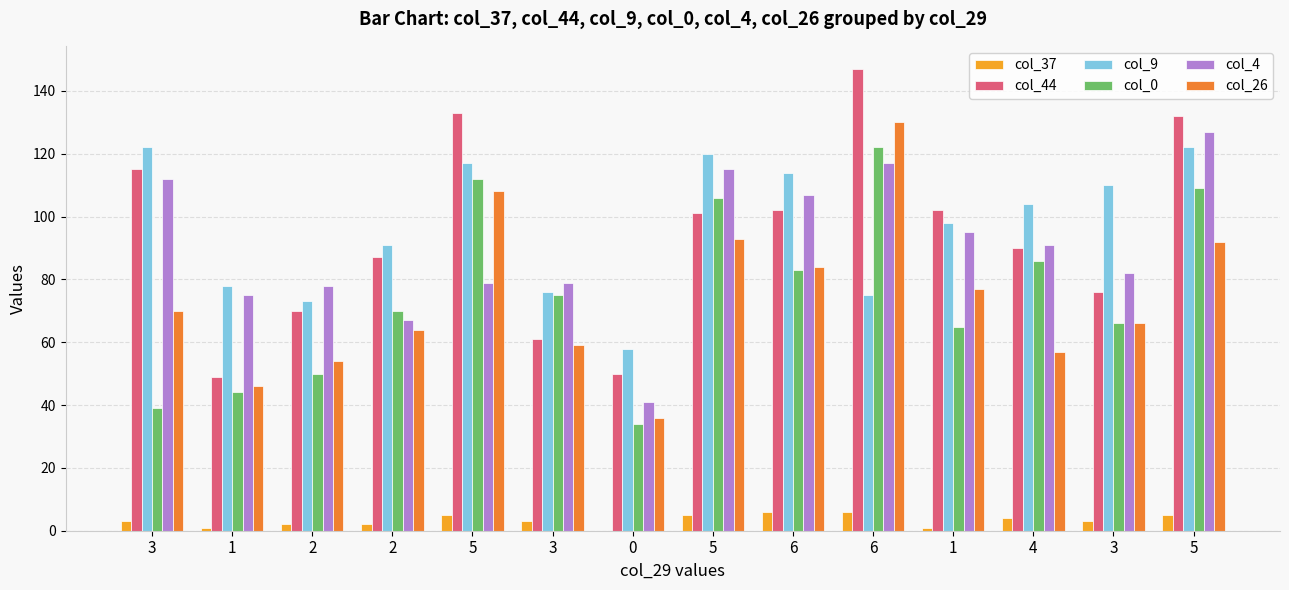

How many positive values does the col_37 series have?

13